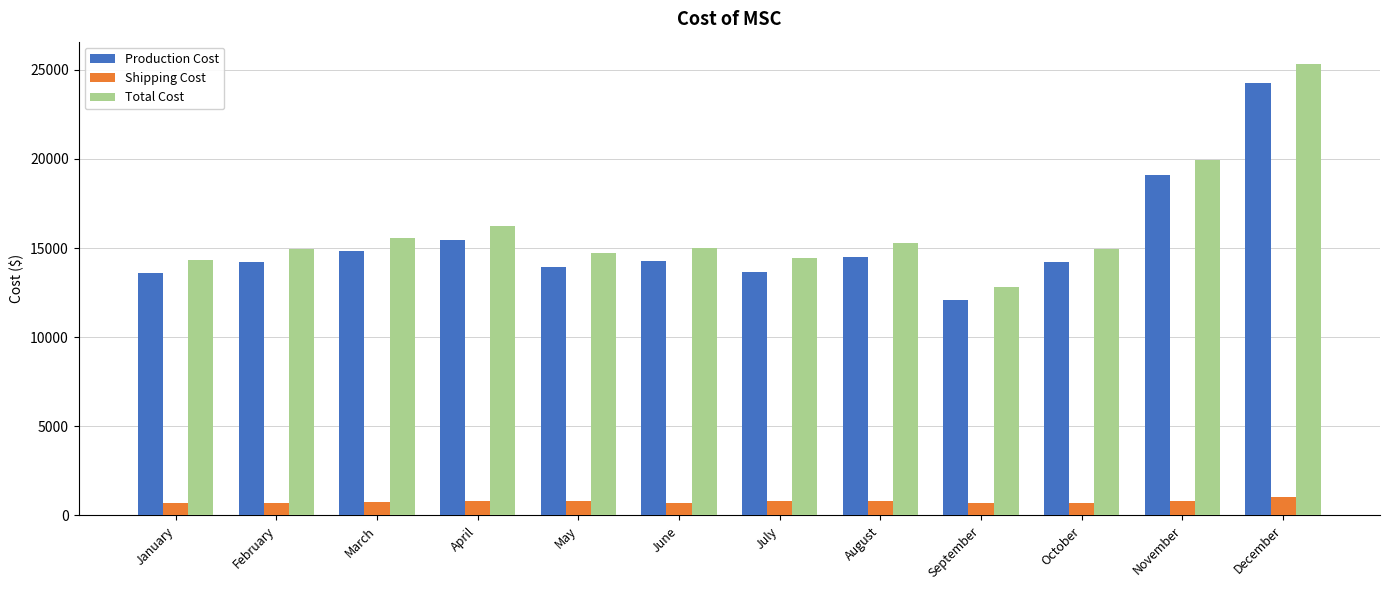

Between February and March, which series saw the biggest shift?

Total Cost